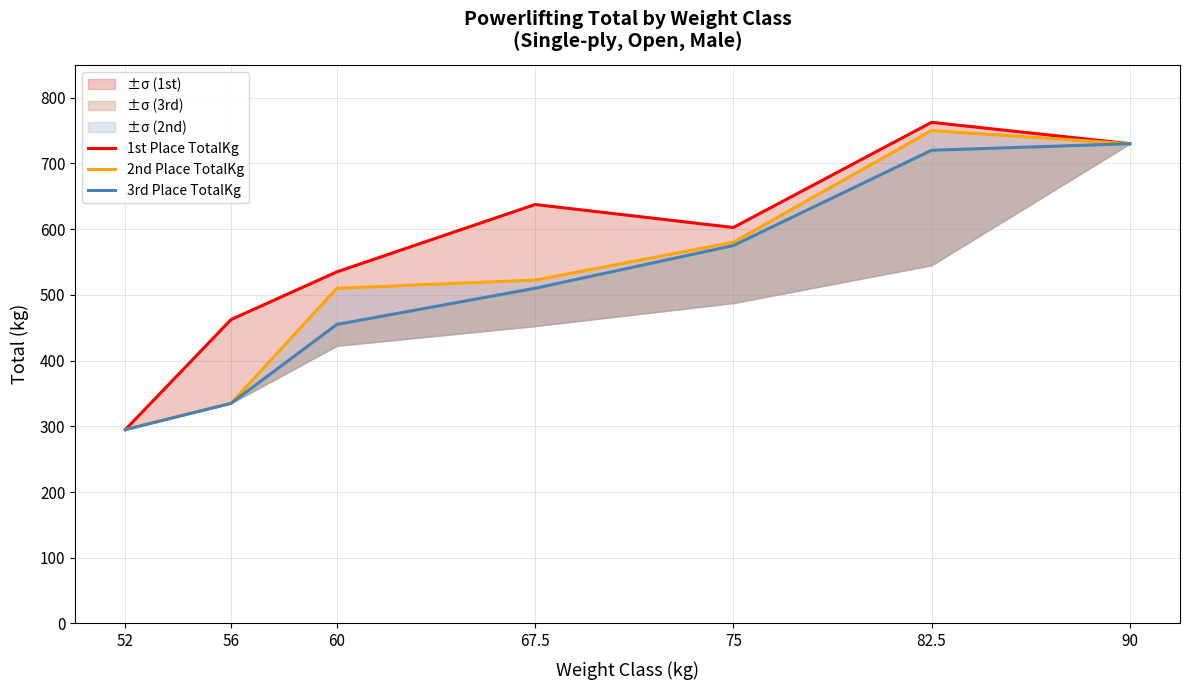

Reading right to left, what are all the values shown in this chart?

1st Place TotalKg: 730.0	762.5	602.5	637.5	535.0	462.5	295.0
2nd Place TotalKg: 730.0	750.0	580.0	522.5	510.0	335.0	295.0
3rd Place TotalKg: 730.0	720.0	575.0	510.0	455.0	335.0	295.0